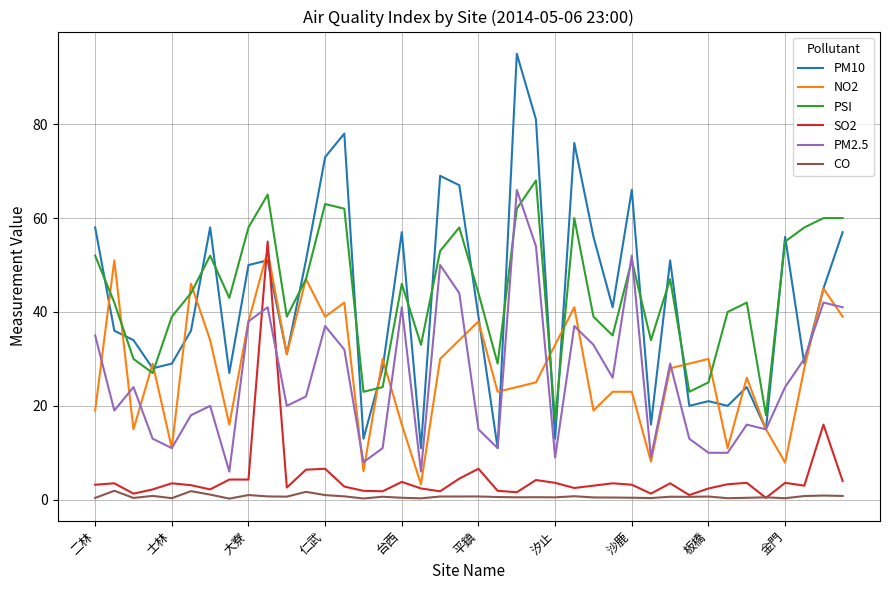

After their last crossing, which series has the higher values: PSI or NO2?

PSI